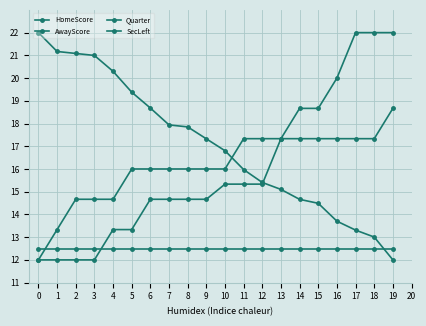

Which series changed the most between 7 and 8?

SecLeft